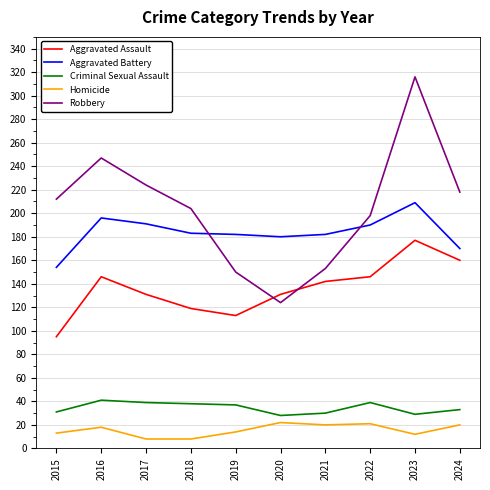

Does the chart display data point markers on the line(s)?

No